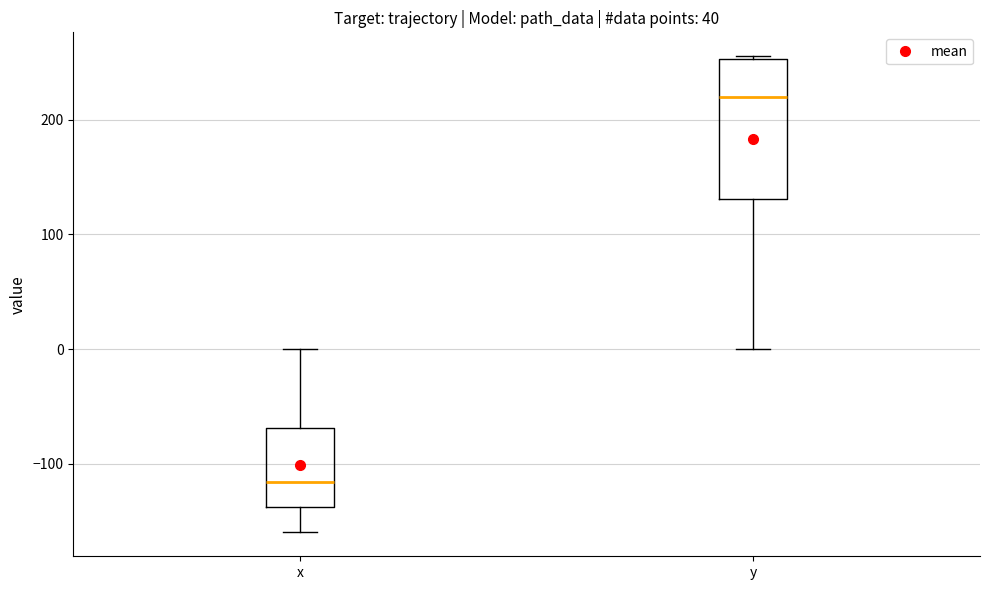

Which box has the highest median line?

y